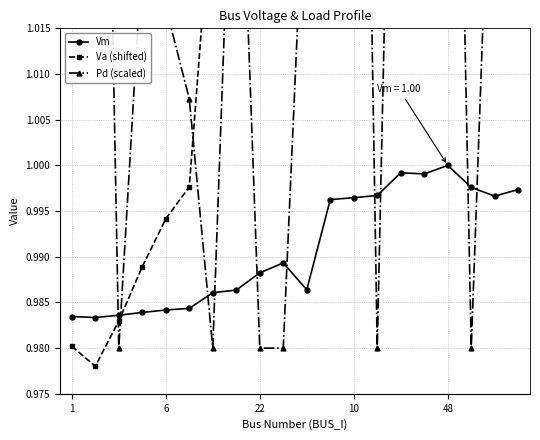

What is the sum of all Pd (scaled) values?

21.0